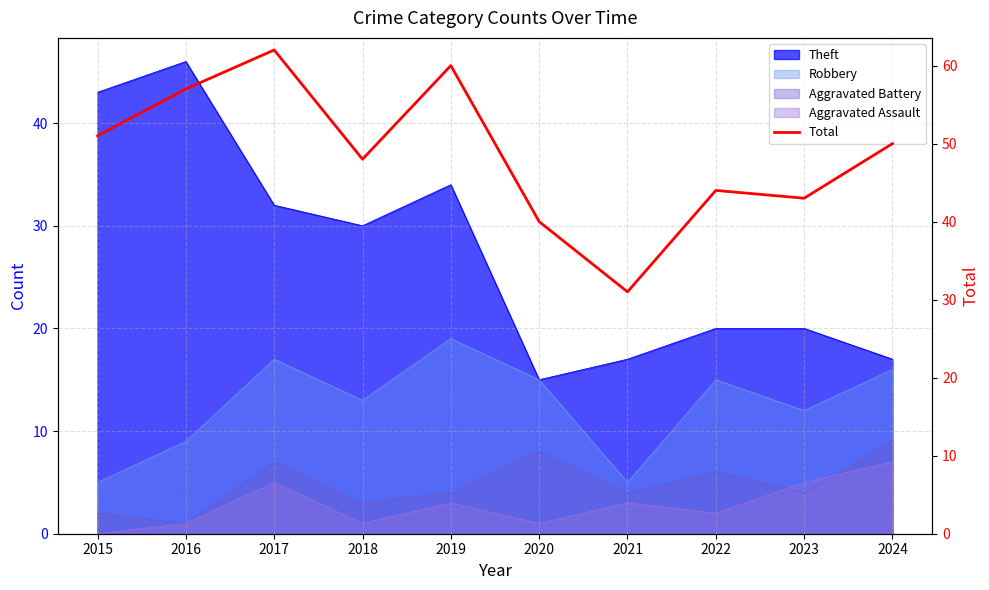

What is the difference between the second highest and minimum values?

29